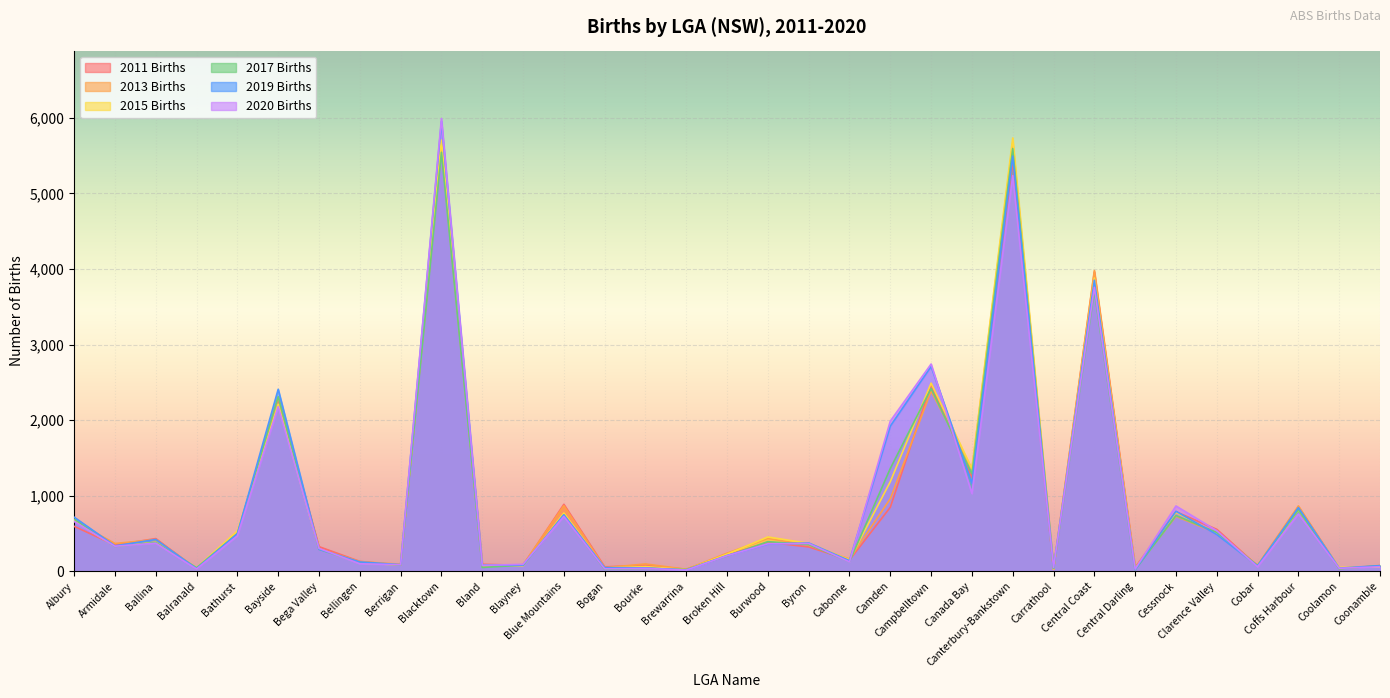

Reading left to right, extract all data points from this chart.

2011 Births: Albury=595	Armidale=347	Ballina=433	Balranald=31	Bathurst=502	Bayside=2280	Bega Valley=326	Bellingen=131	Berrigan=81	Blacktown=5625	Bland=93	Blayney=79	Blue Mountains=886	Bogan=59	Bourke=80	Brewarrina=27	Broken Hill=214	Burwood=385	Byron=322	Cabonne=149	Camden=847	Campbelltown=2468	Canada Bay=1242	Canterbury-Bankstown=5419	Carrathool=23	Central Coast=3959	Central Darling=52	Cessnock=788	Clarence Valley=555	Cobar=71	Coffs Harbour=850	Coolamon=40	Coonamble=69
2013 Births: Albury=666	Armidale=368	Ballina=420	Balranald=39	Bathurst=503	Bayside=2295	Bega Valley=296	Bellingen=128	Berrigan=94	Blacktown=5600	Bland=70	Blayney=88	Blue Mountains=868	Bogan=48	Bourke=97	Brewarrina=27	Broken Hill=240	Burwood=436	Byron=344	Cabonne=163	Camden=960	Campbelltown=2384	Canada Bay=1348	Canterbury-Bankstown=5662	Carrathool=27	Central Coast=3979	Central Darling=37	Cessnock=727	Clarence Valley=505	Cobar=81	Coffs Harbour=865	Coolamon=36	Coonamble=77
2015 Births: Albury=668	Armidale=331	Ballina=385	Balranald=45	Bathurst=534	Bayside=2211	Bega Valley=296	Bellingen=110	Berrigan=83	Blacktown=5704	Bland=83	Blayney=74	Blue Mountains=771	Bogan=44	Bourke=63	Brewarrina=20	Broken Hill=227	Burwood=454	Byron=370	Cabonne=152	Camden=1186	Campbelltown=2489	Canada Bay=1356	Canterbury-Bankstown=5732	Carrathool=28	Central Coast=3880	Central Darling=34	Cessnock=779	Clarence Valley=501	Cobar=70	Coffs Harbour=809	Coolamon=52	Coonamble=58
2017 Births: Albury=690	Armidale=329	Ballina=381	Balranald=47	Bathurst=498	Bayside=2309	Bega Valley=292	Bellingen=112	Berrigan=83	Blacktown=5542	Bland=51	Blayney=81	Blue Mountains=746	Bogan=26	Bourke=38	Brewarrina=24	Broken Hill=202	Burwood=392	Byron=353	Cabonne=128	Camden=1361	Campbelltown=2418	Canada Bay=1289	Canterbury-Bankstown=5591	Carrathool=37	Central Coast=3711	Central Darling=21	Cessnock=737	Clarence Valley=514	Cobar=75	Coffs Harbour=814	Coolamon=33	Coonamble=74
2019 Births: Albury=716	Armidale=336	Ballina=421	Balranald=34	Bathurst=497	Bayside=2408	Bega Valley=291	Bellingen=124	Berrigan=88	Blacktown=5950	Bland=82	Blayney=82	Blue Mountains=747	Bogan=49	Bourke=46	Brewarrina=17	Broken Hill=209	Burwood=360	Byron=375	Cabonne=141	Camden=1921	Campbelltown=2710	Canada Bay=1165	Canterbury-Bankstown=5492	Carrathool=42	Central Coast=3850	Central Darling=23	Cessnock=794	Clarence Valley=487	Cobar=71	Coffs Harbour=843	Coolamon=42	Coonamble=75
2020 Births: Albury=659	Armidale=332	Ballina=372	Balranald=30	Bathurst=470	Bayside=2178	Bega Valley=303	Bellingen=100	Berrigan=87	Blacktown=5989	Bland=78	Blayney=92	Blue Mountains=726	Bogan=33	Bourke=39	Brewarrina=16	Broken Hill=206	Burwood=364	Byron=368	Cabonne=125	Camden=1987	Campbelltown=2742	Canada Bay=1028	Canterbury-Bankstown=5234	Carrathool=51	Central Coast=3756	Central Darling=29	Cessnock=864	Clarence Valley=537	Cobar=60	Coffs Harbour=758	Coolamon=40	Coonamble=61